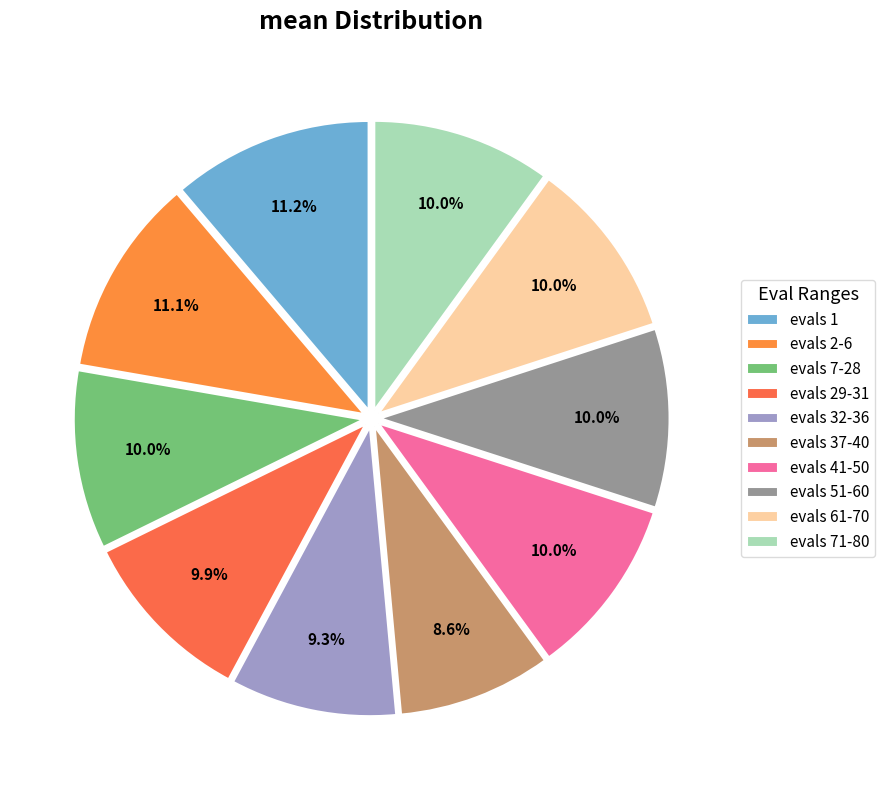

Is it true that evals 32-36 is 9% of the pie?

True